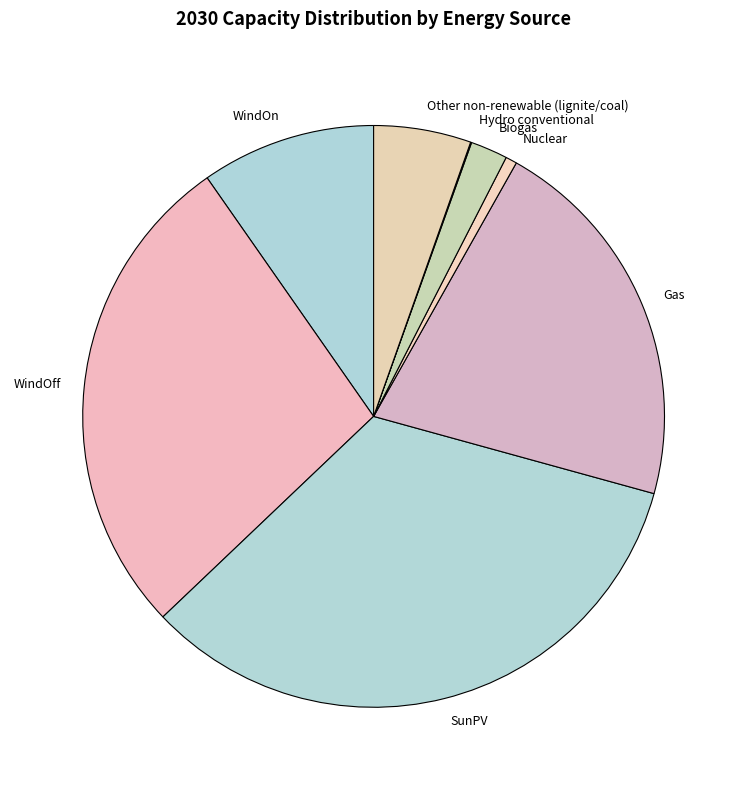

Is there any slice that represents more than half of the pie?

No